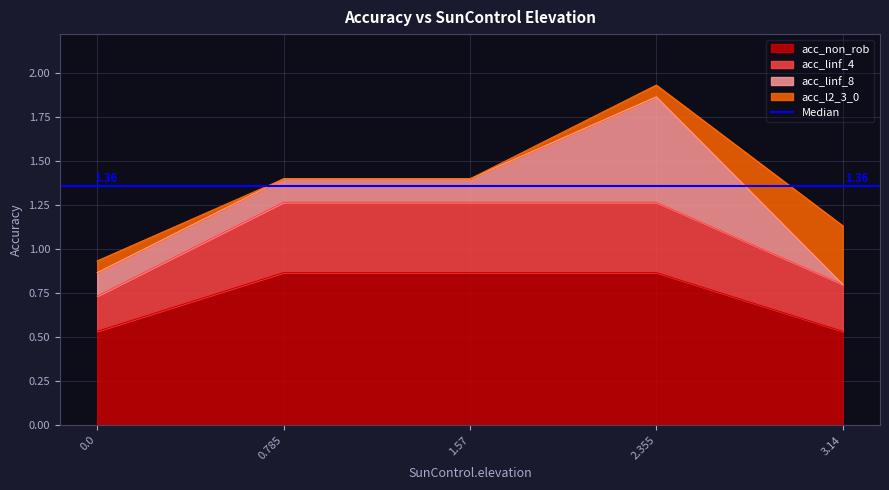

Is it true that acc_linf_4 equals 0.2 at 0.0?

False